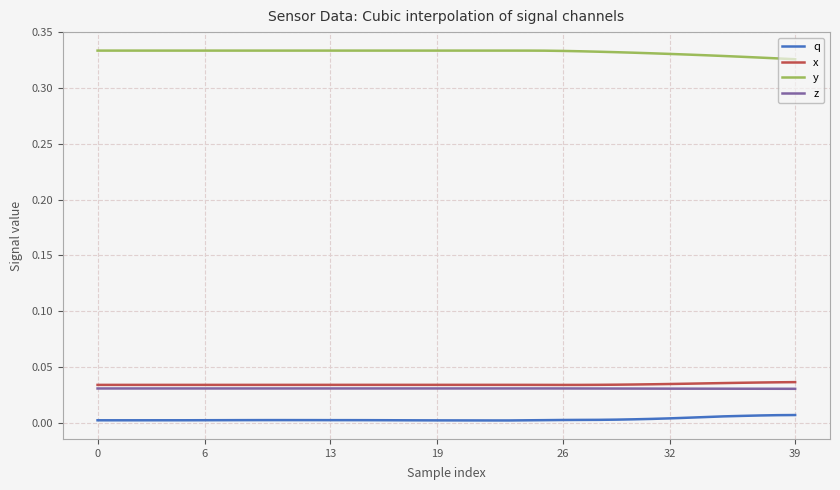

True or false: x and q cross at least once.

False